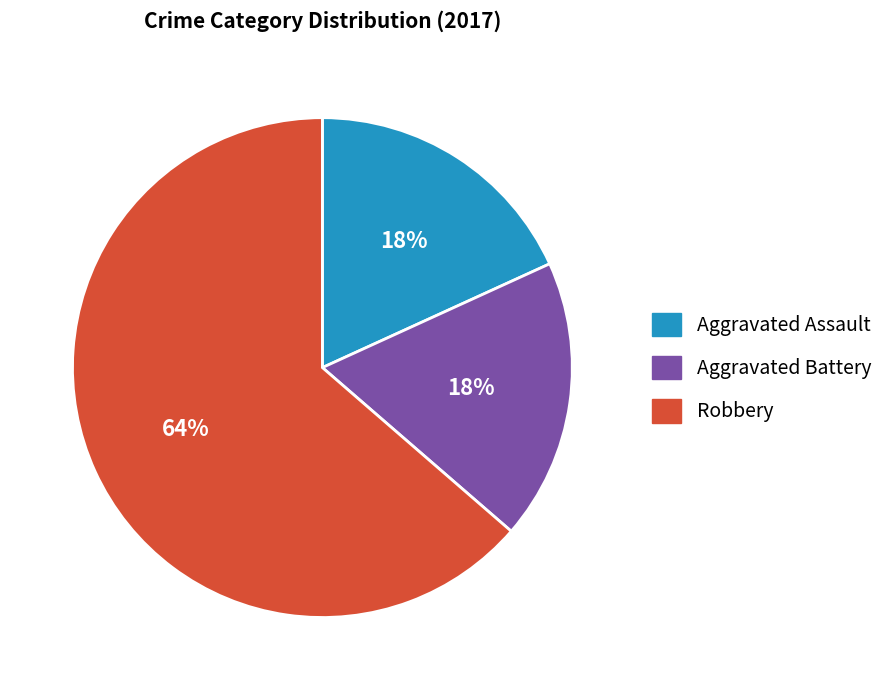

Between Robbery and Aggravated Assault, which is larger?

Robbery